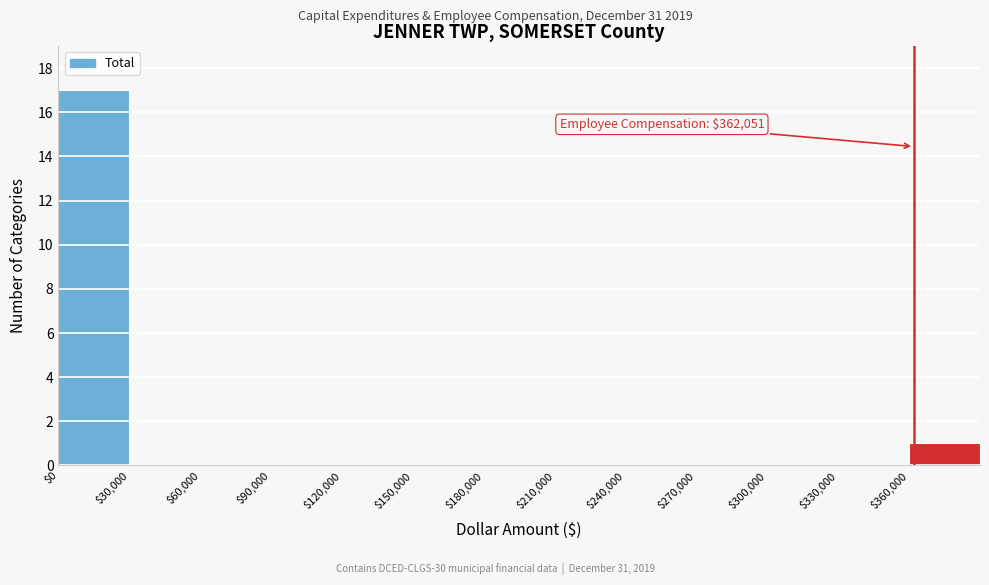

Which range on the x-axis has the tallest bar?

0 to 30000